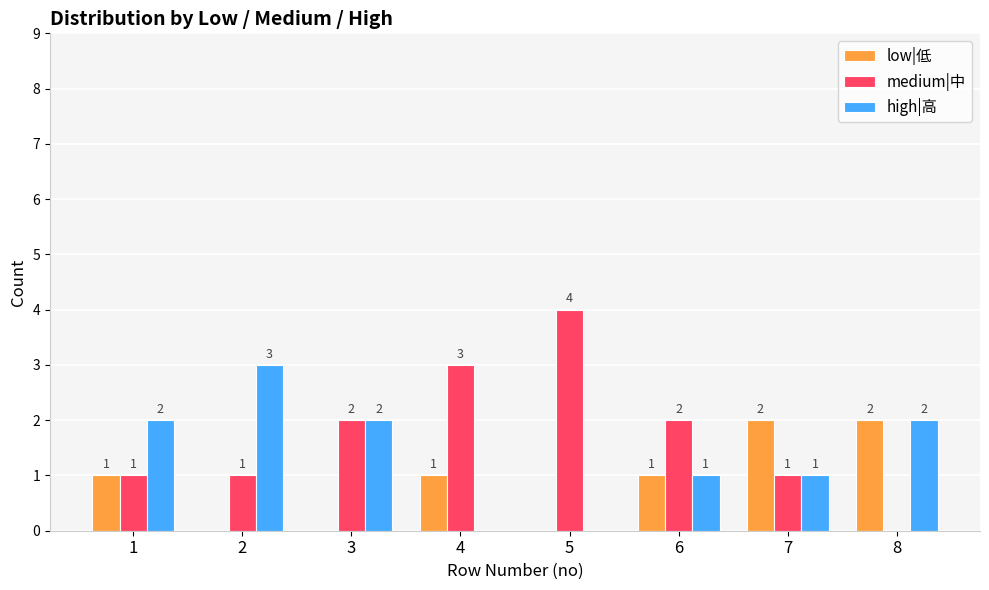

Reading right to left, what are all the values shown in this chart?

low|低: 8=2	7=2	6=1	5=0	4=1	3=0	2=0	1=1
medium|中: 8=0	7=1	6=2	5=4	4=3	3=2	2=1	1=1
high|高: 8=2	7=1	6=1	5=0	4=0	3=2	2=3	1=2